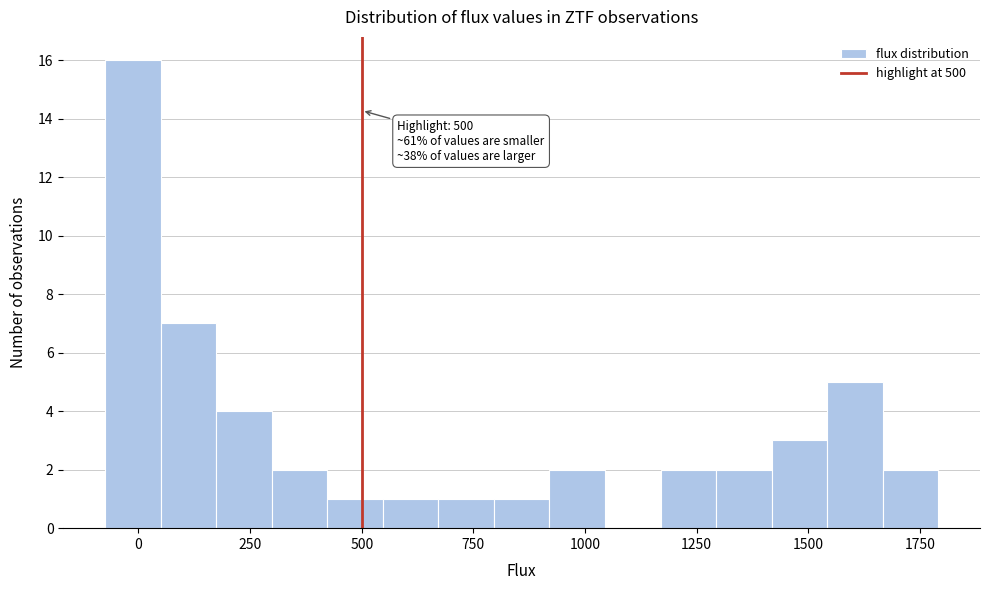

Around what value on the x-axis is the tallest bar? Give the approximate position of its centre, as read against the axis.

0